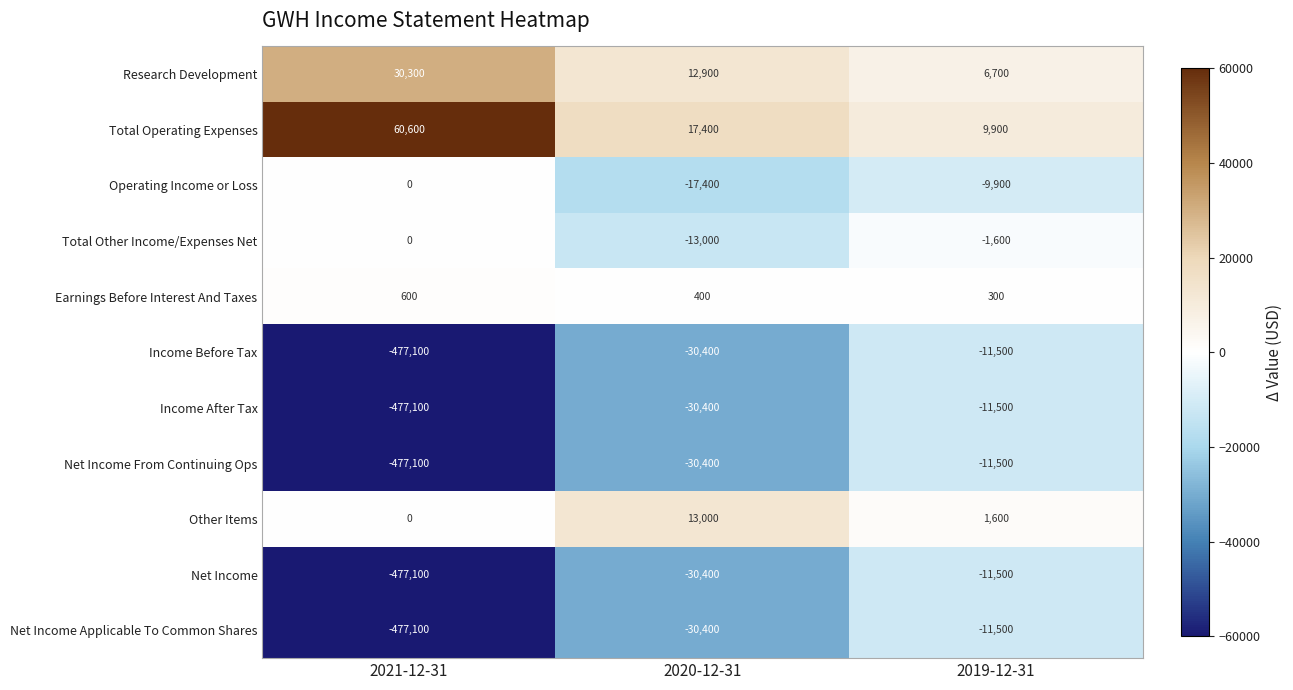

The value of Net Income From Continuing Ops at 2021-12-31 is -205295. True or false?

False